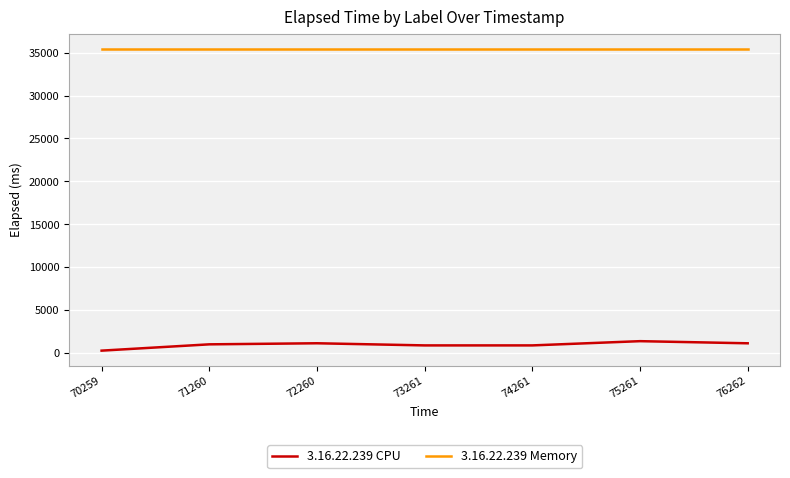

Which series has the widest spread of values?

3.16.22.239 CPU